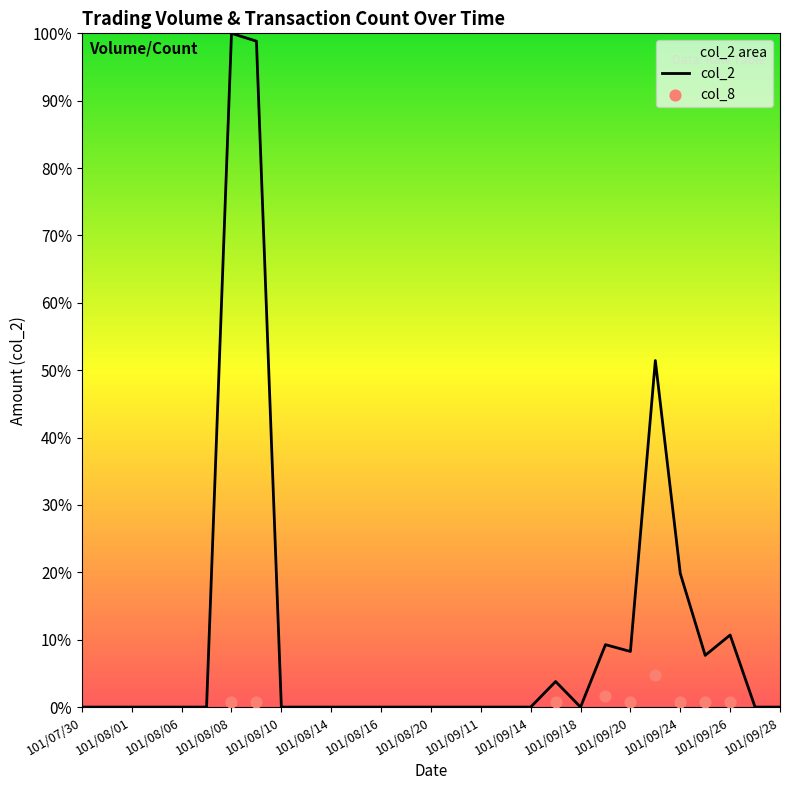

What is the ratio of the value at 101/09/21 to the value at 101/09/19?

5.6